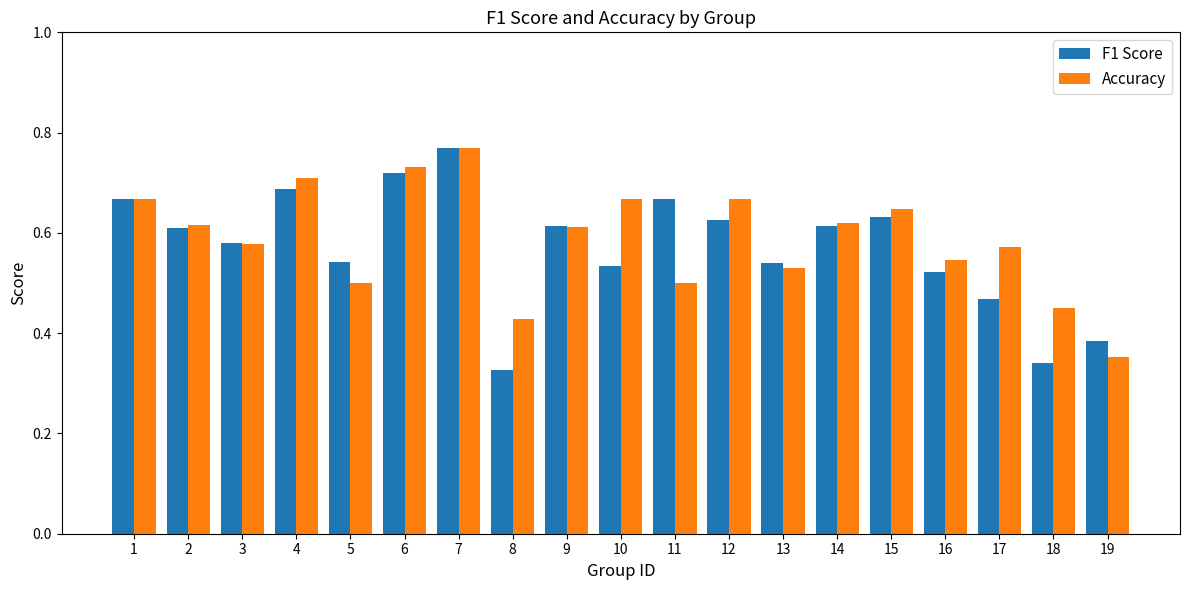

Are the bars horizontal?

No